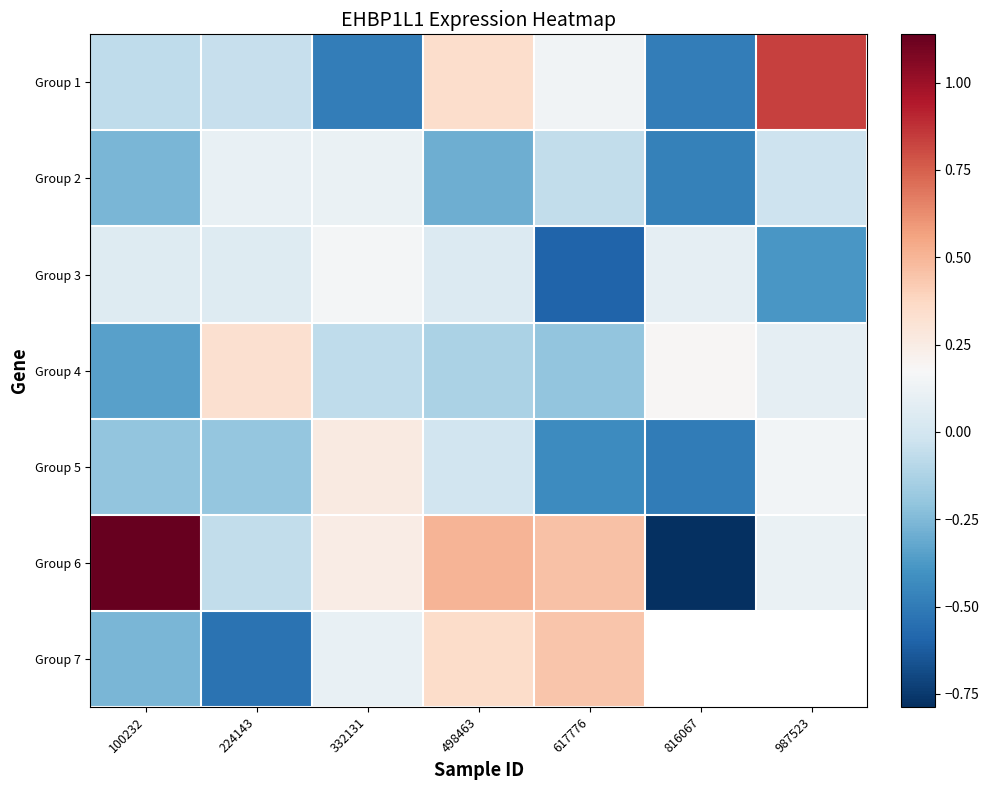

Is it true that Group 3 equals 0.0 at 498463?

True